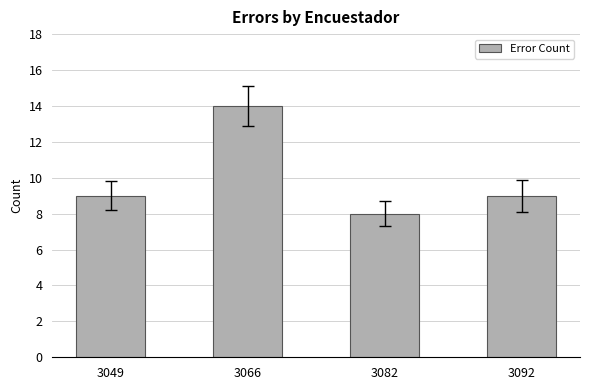

What is the value of the 3rd bar from the left?

8